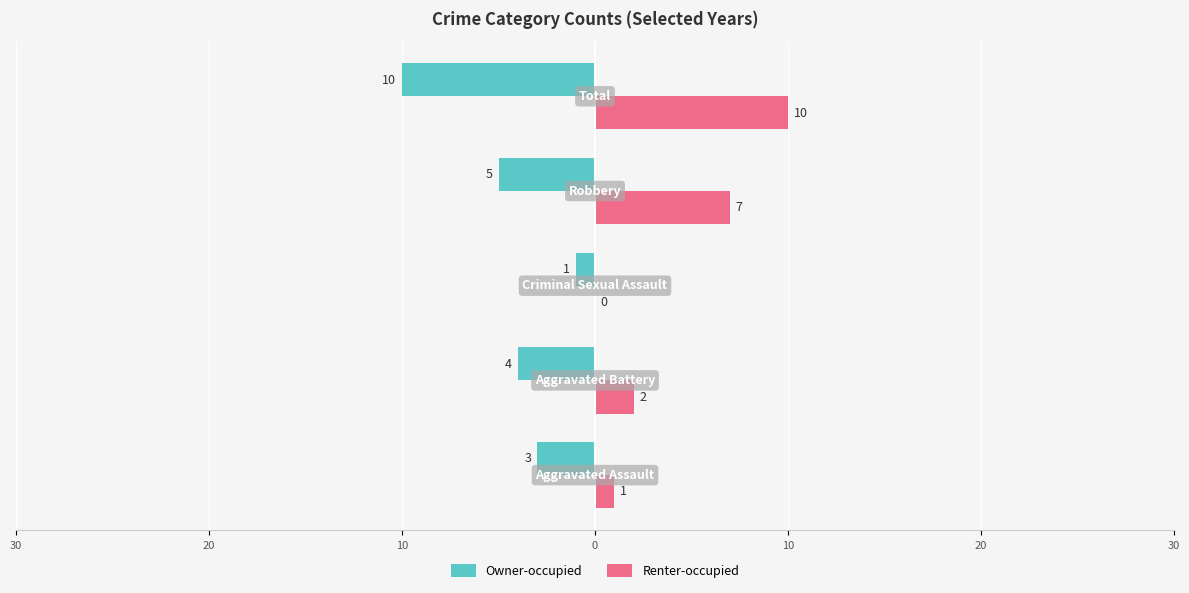

What are all the series names shown in the legend?

Owner-occupied, Renter-occupied